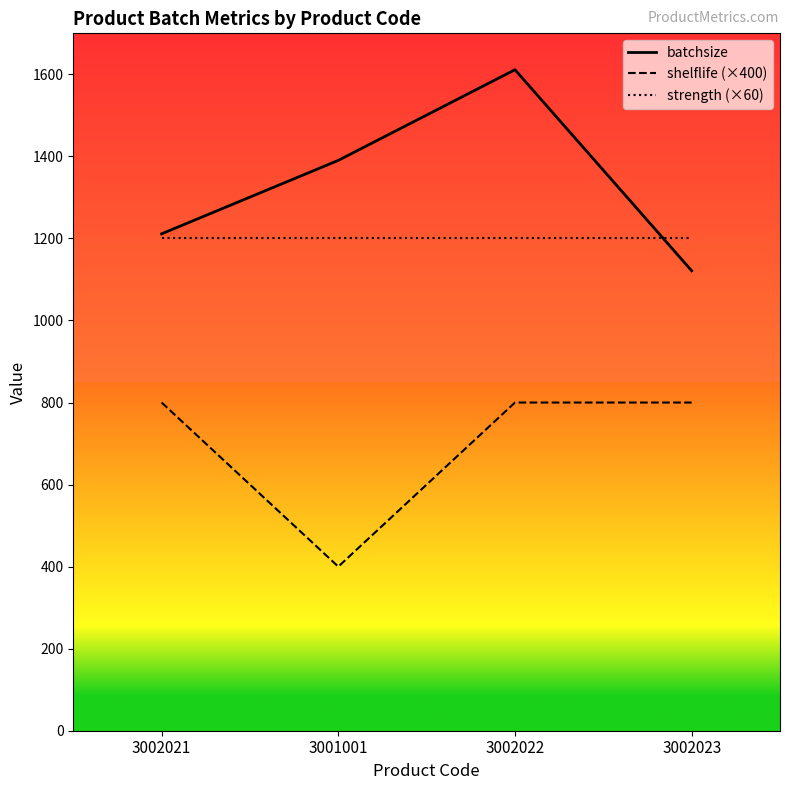

How many interior local peaks does the batchsize series have?

1